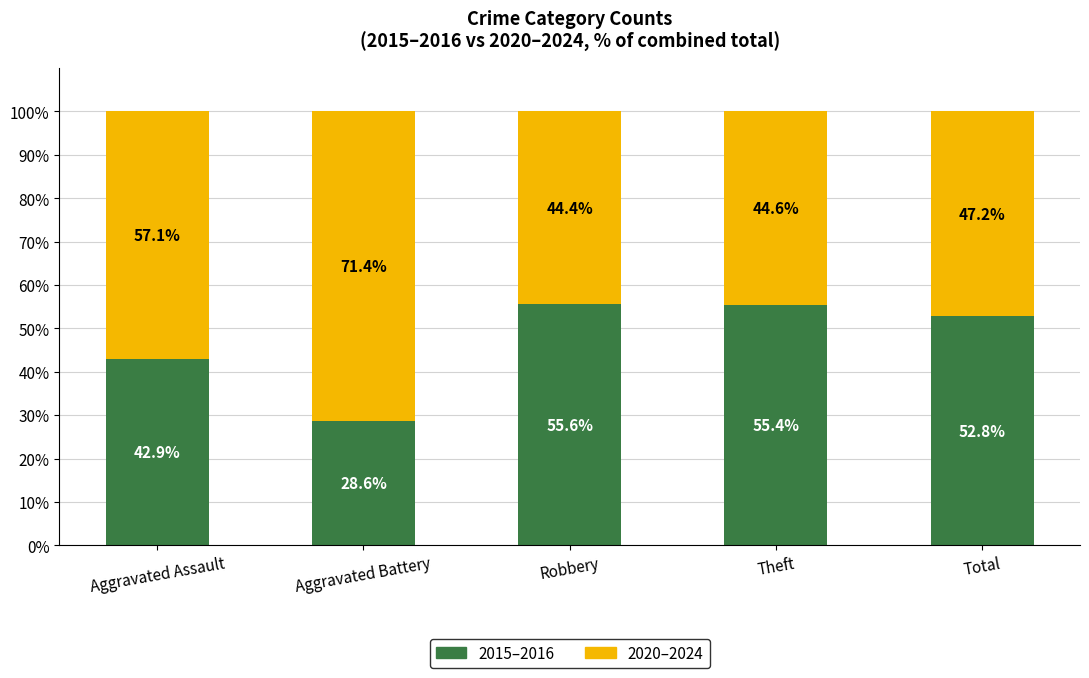

What is the total value across all series at Theft?

100.0